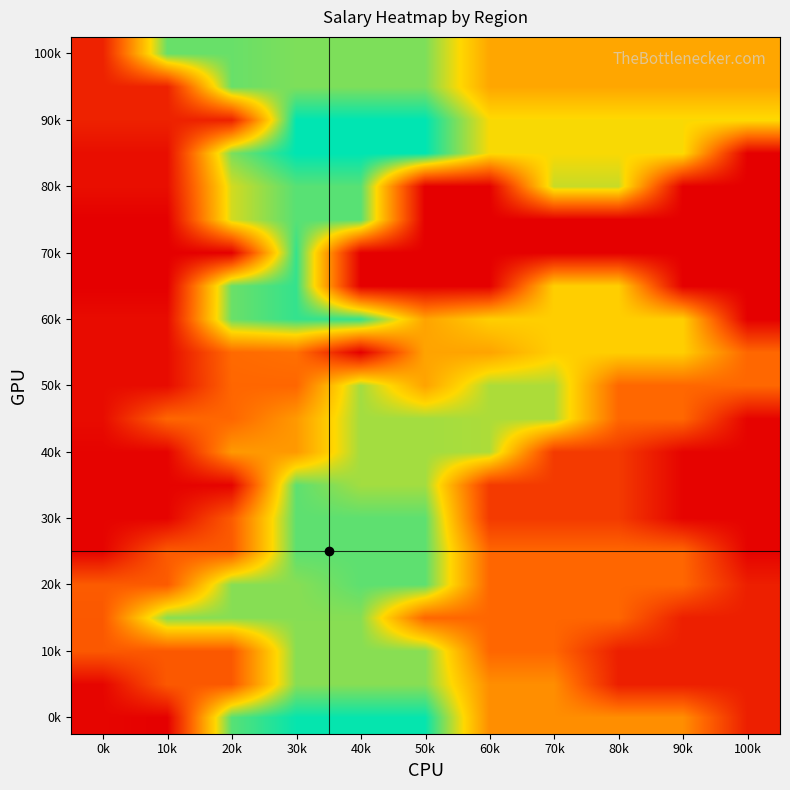

At which category does the chart reach its peak across all series?

30k